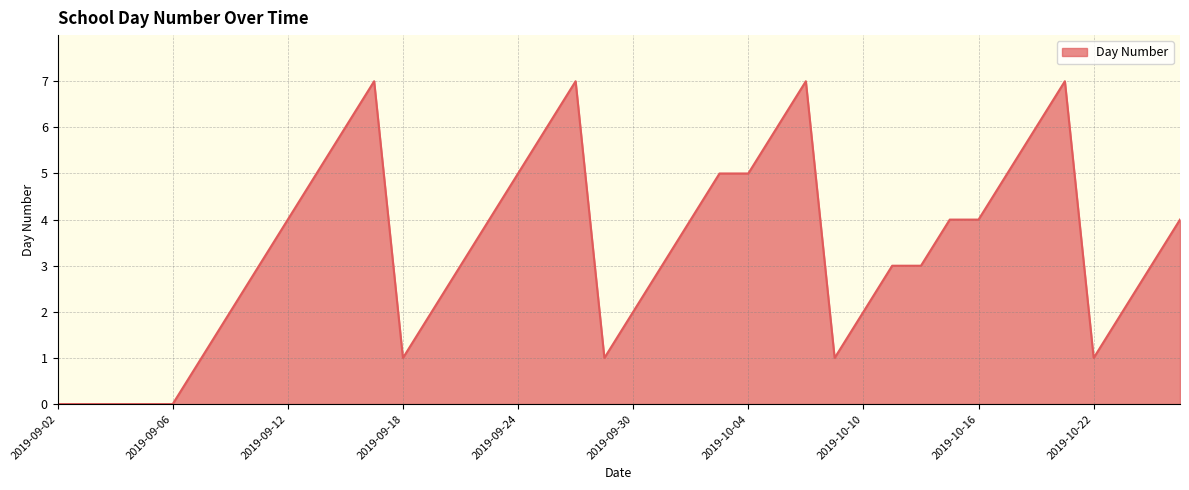

What is the difference between the maximum and minimum values?

7